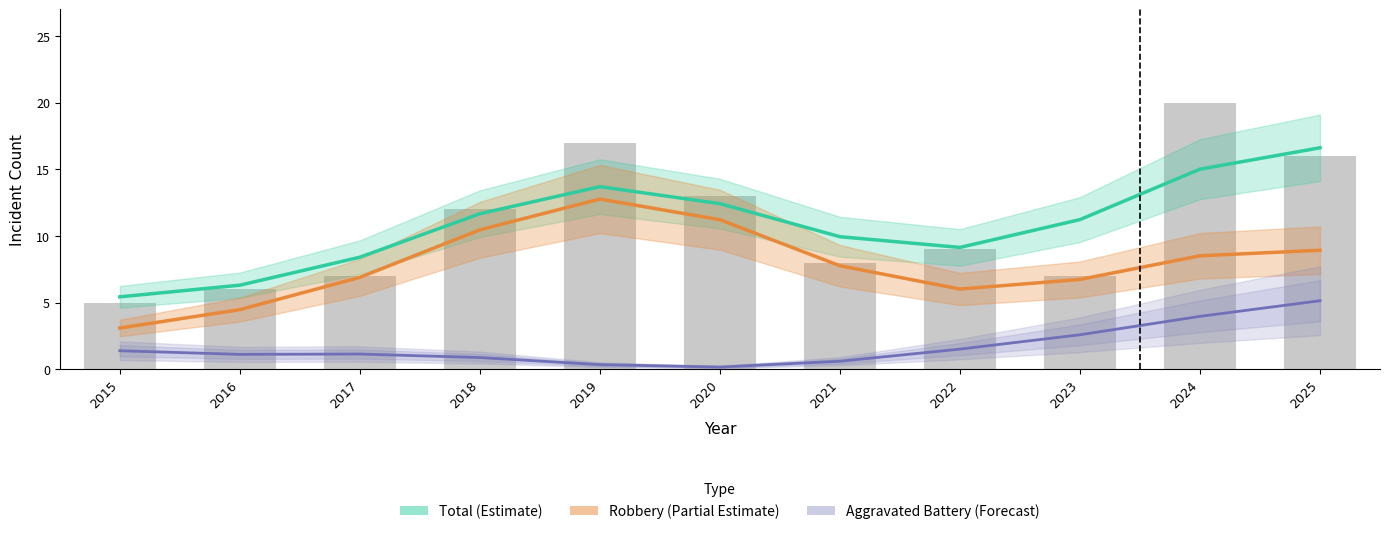

What is the value of the Total (Estimate) bar at the 3rd from the left?

8.4